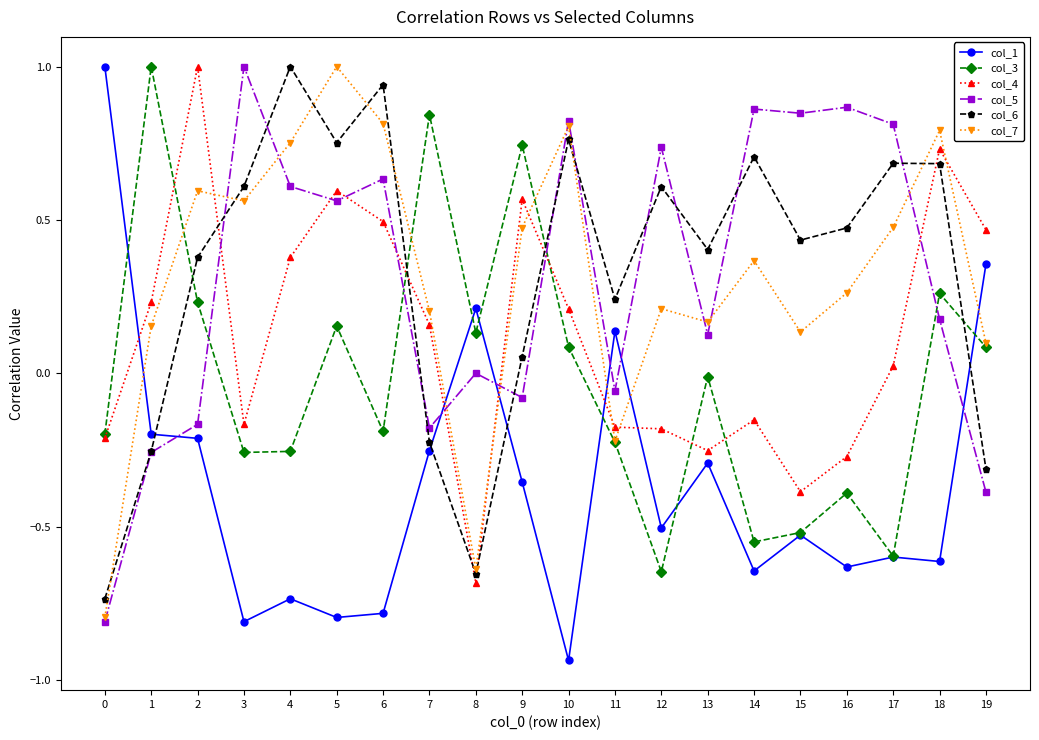

At which label does col_3 reach its minimum?

12